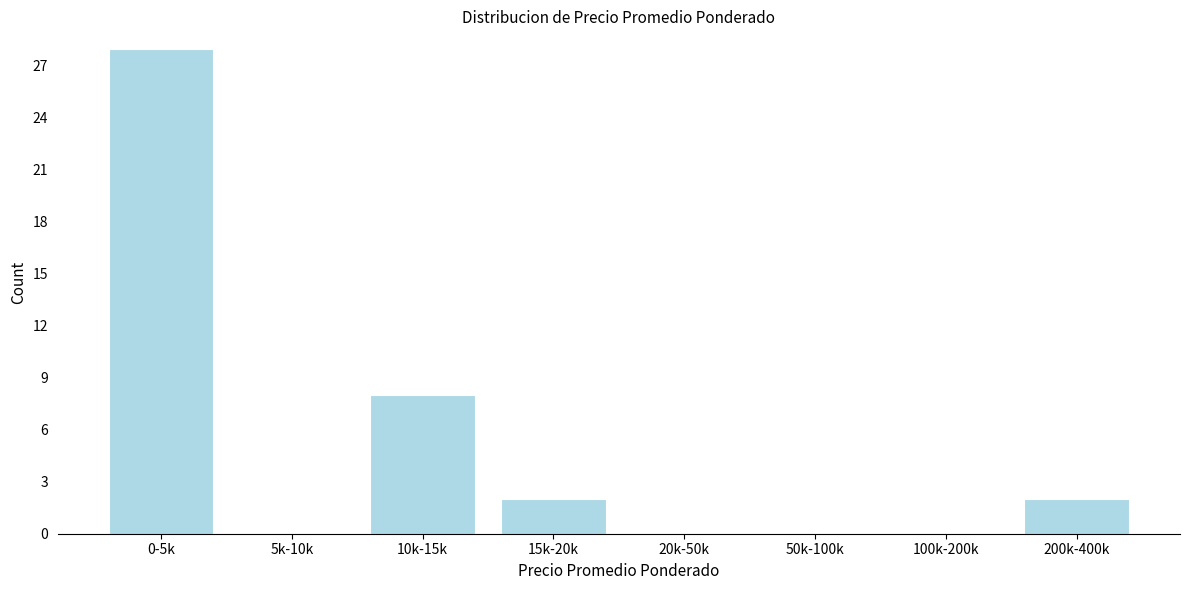

Reading left to right, extract all data points from this chart.

0-5k=28	5k-10k=0	10k-15k=8	15k-20k=2	20k-50k=0	50k-100k=0	100k-200k=0	200k-400k=2